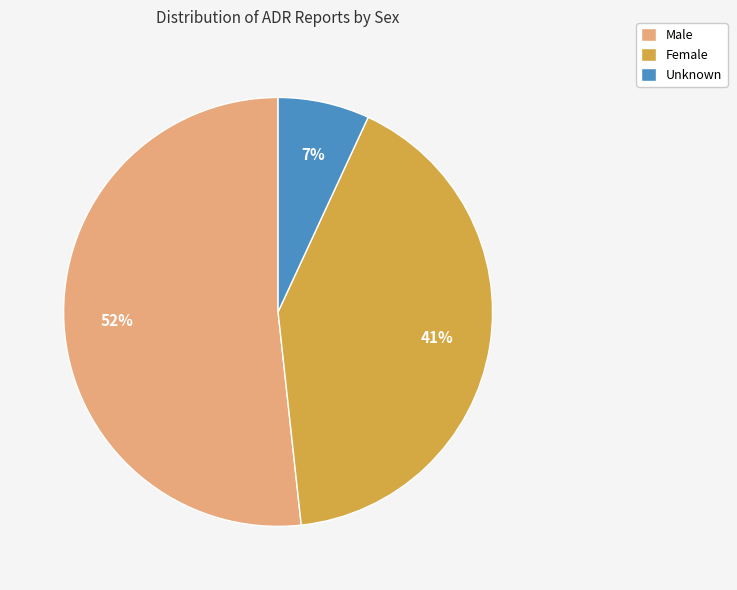

Which has a higher value, Female or Male?

Male